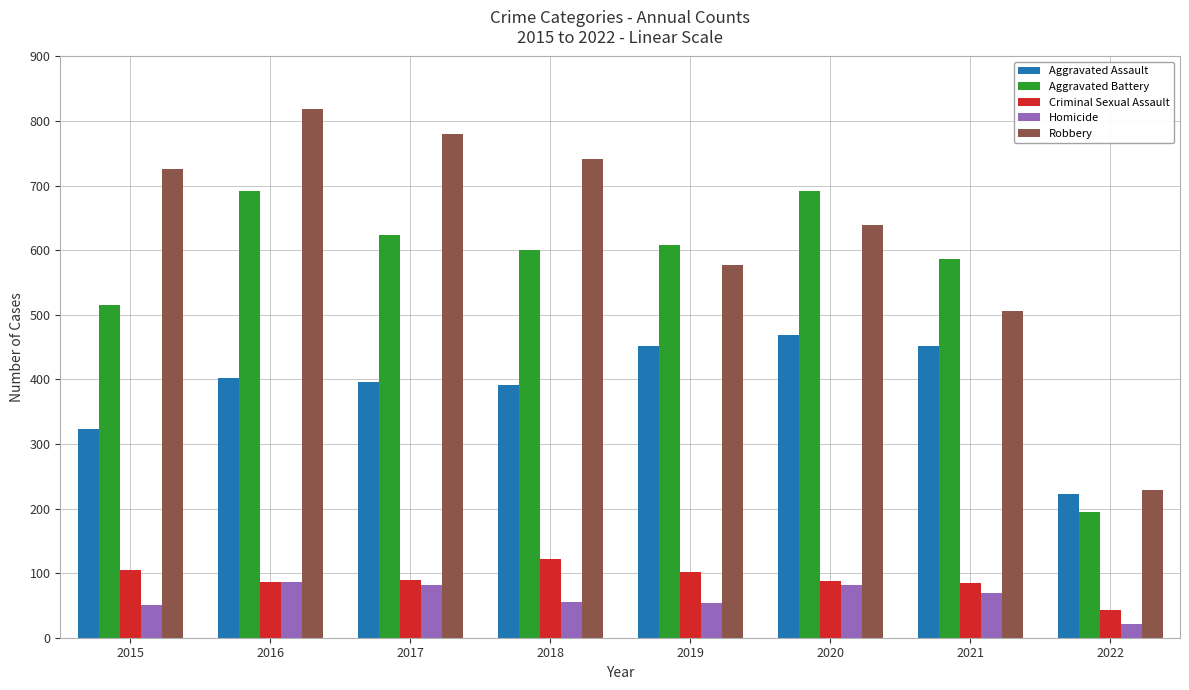

What is the value of the Homicide bar at the 7th from the left?

69